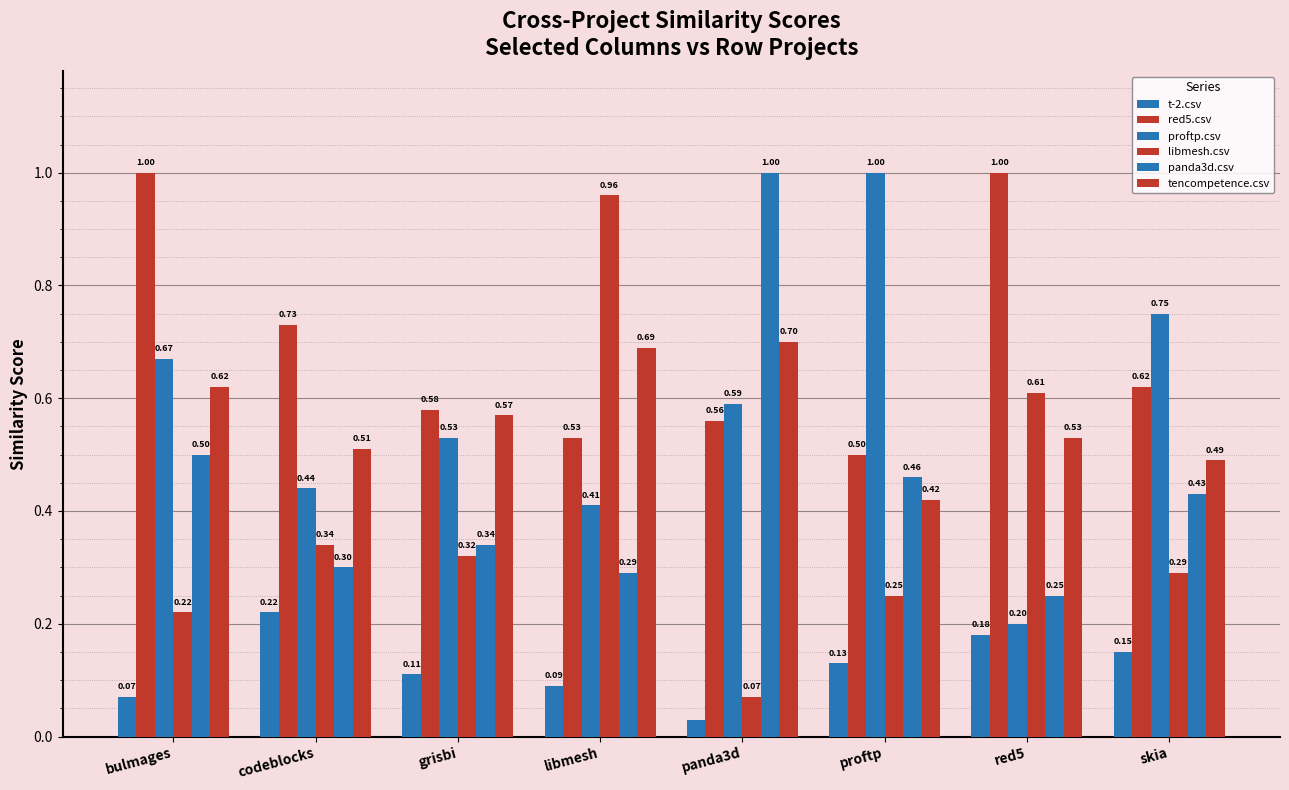

What is the average value of the t-2.csv series?

0.1